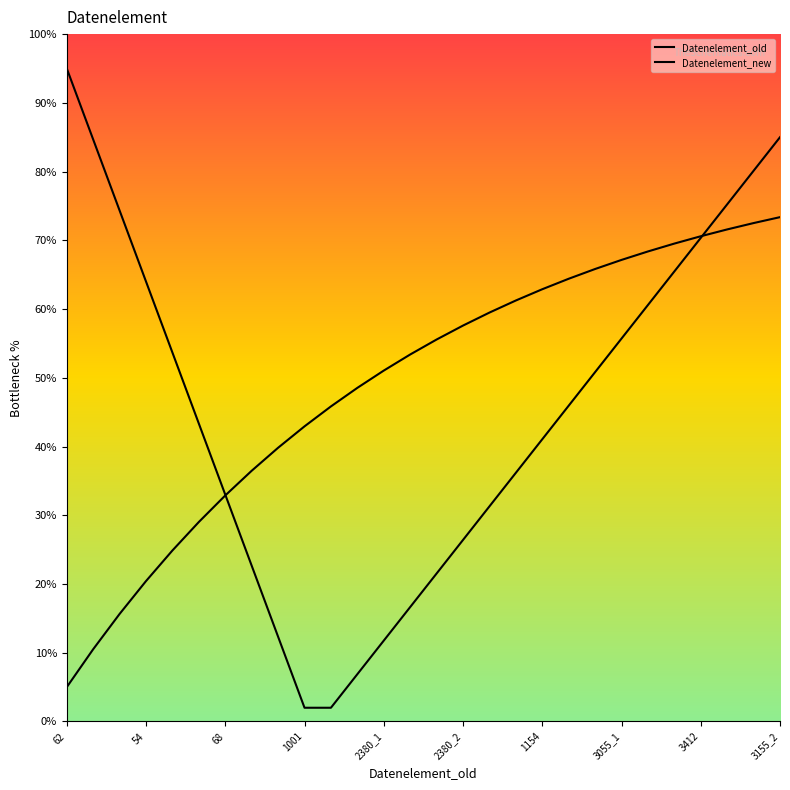

Reading left to right, list all the values displayed in this chart.

Datenelement_old: 95.0	84.7	74.3	64.0	53.7	43.3	33.0	22.7	12.3	2.0	2.0	6.9	11.8	16.6	21.5	26.4	31.3	36.2	41.1	45.9	50.8	55.7	60.6	65.5	70.4	75.2	80.1	85.0
Datenelement_new: 5.0	10.5	15.6	20.4	24.9	29.0	32.9	36.5	39.8	42.9	45.8	48.5	51.1	53.4	55.6	57.6	59.5	61.2	62.9	64.4	65.8	67.1	68.4	69.5	70.6	71.6	72.5	73.4